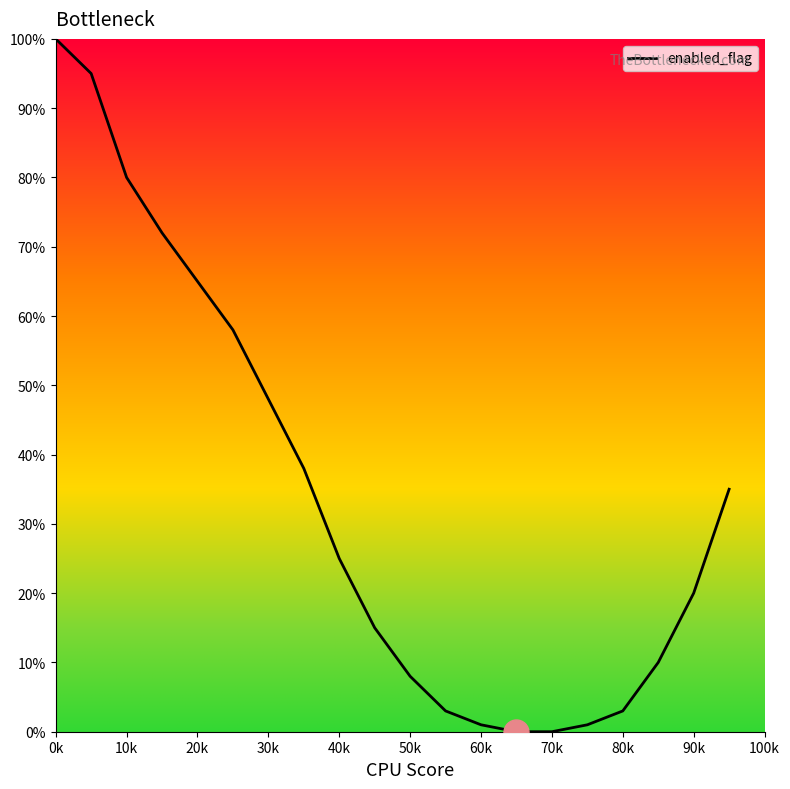

Reading left to right, transcribe all the data shown in this chart.

100	95	80	72	65	58	48	38	25	15	8	3	1	0	0	1	3	10	20	35